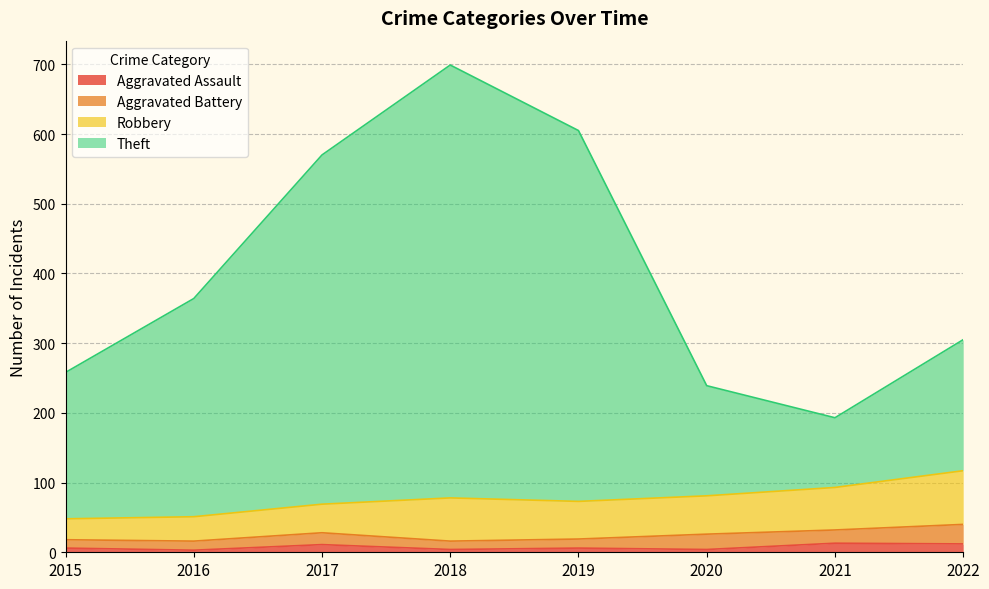

What is the value of the Theft point at the 2nd from the left?

364